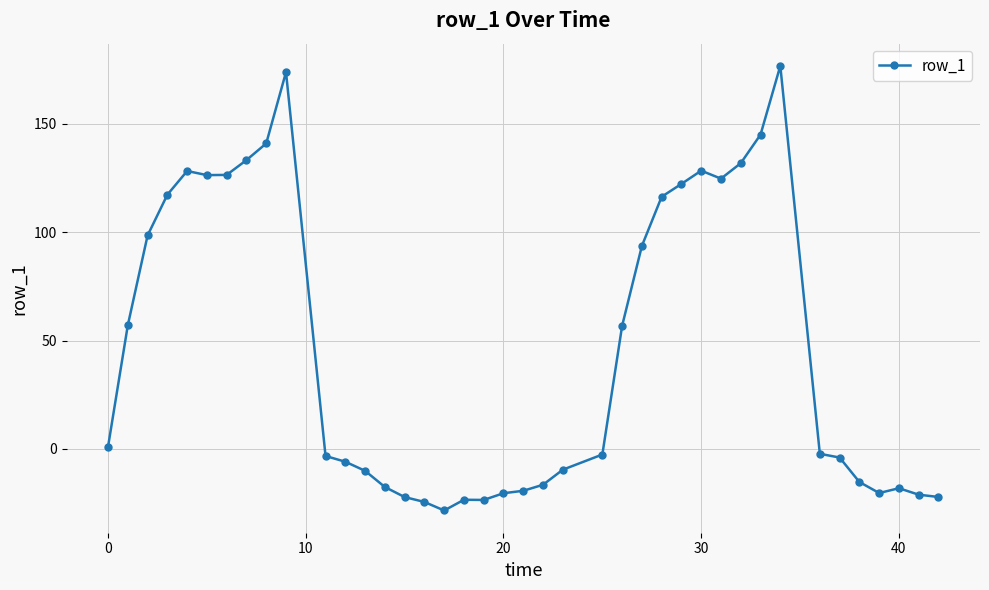

Does the chart display data point markers on the line(s)?

Yes